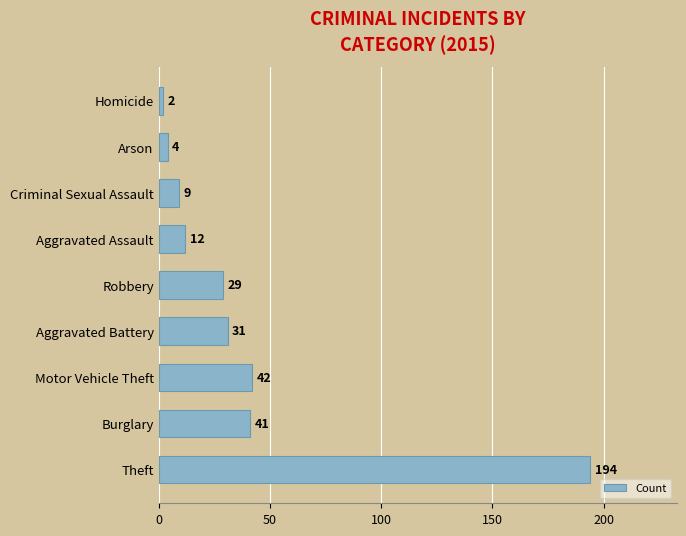

What is the greatest value displayed?

194